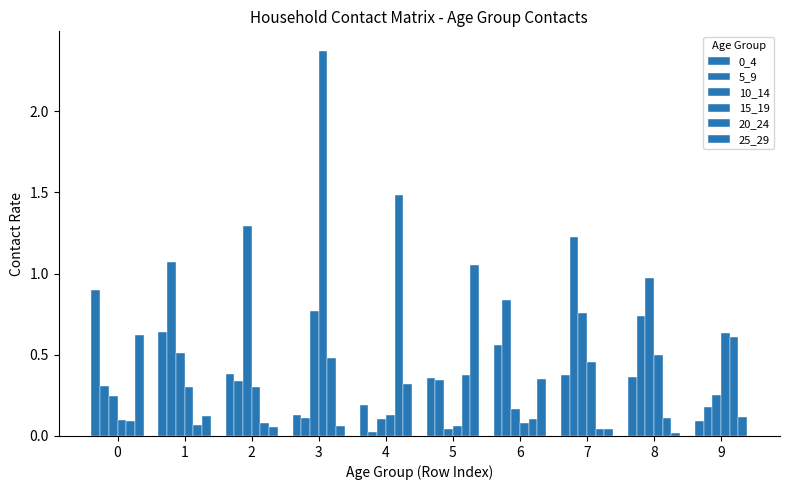

How many distinct data groups are displayed?

6